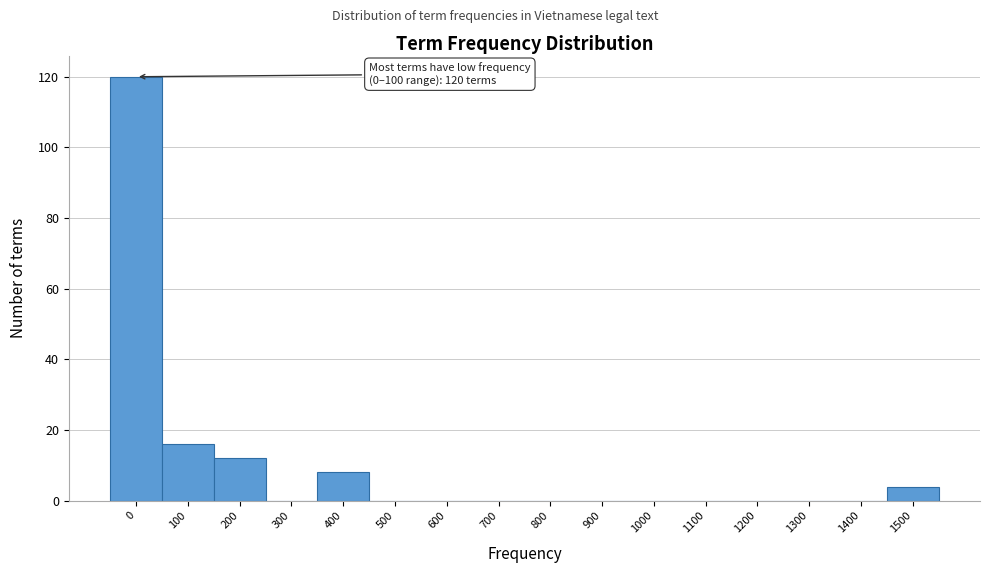

Reading left to right, what are all the values shown in this chart?

0=120	100=16	200=12	300=0	400=8	500=0	600=0	700=0	800=0	900=0	1000=0	1100=0	1200=0	1300=0	1400=0	1500=4